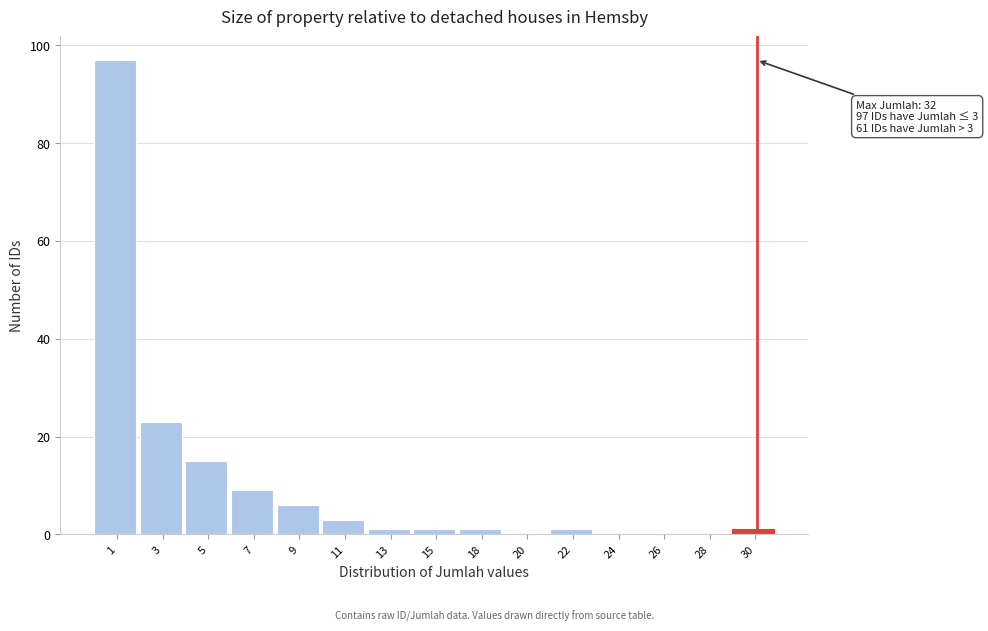

Reading left to right, extract all data points from this chart.

1=97	3=23	5=15	7=9	9=6	11=3	13=1	15=1	18=1	20=0	22=1	24=0	26=0	28=0	30=1